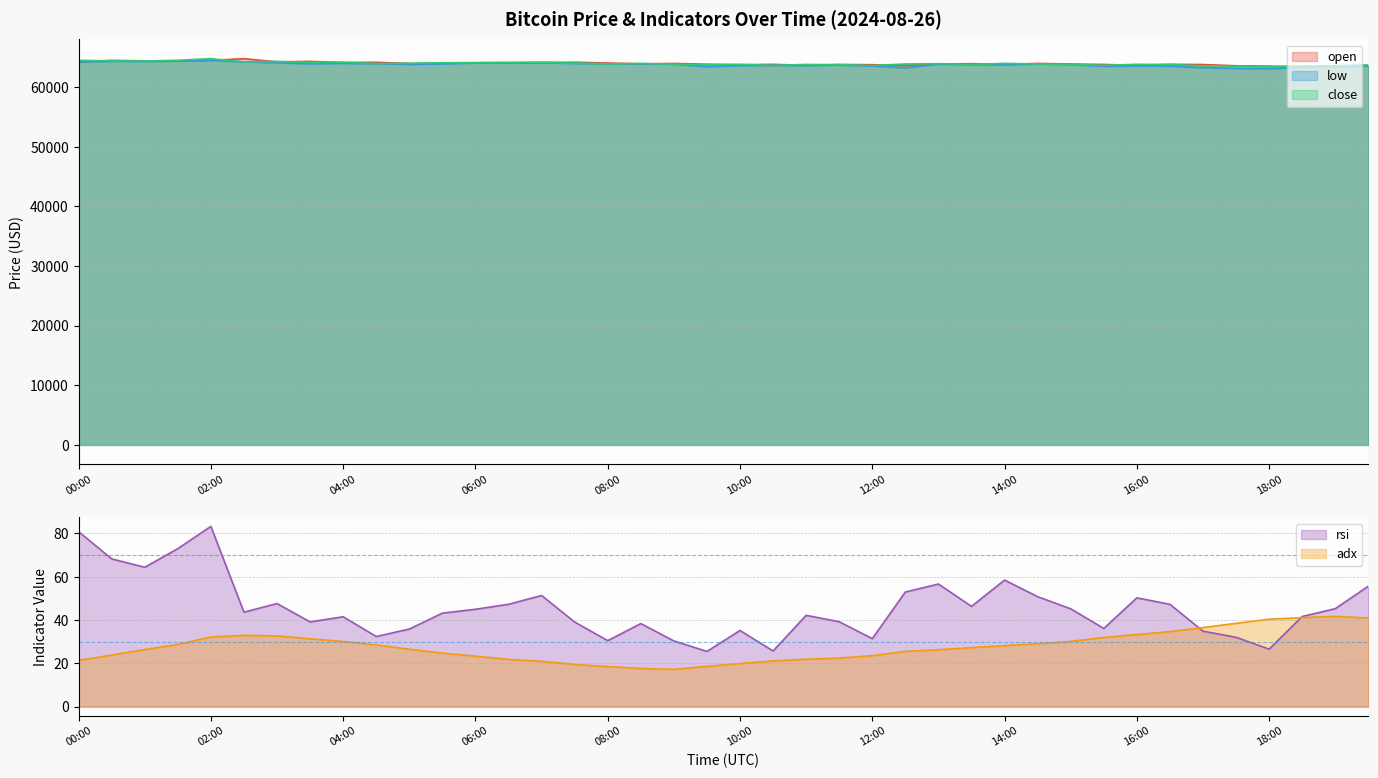

The value of adx at 00:30 is 23.8. True or false?

True